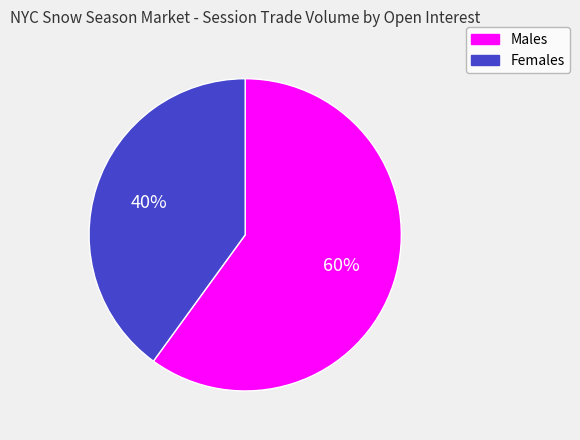

Rank the categories by value from highest to lowest.

Males, Females